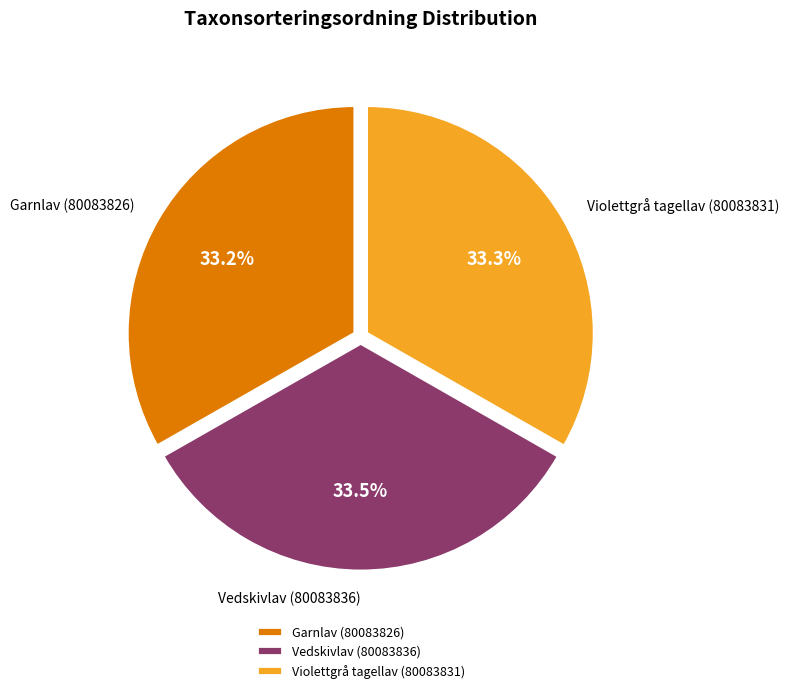

Does Garnlav (80083826) represent more than half of the total?

No